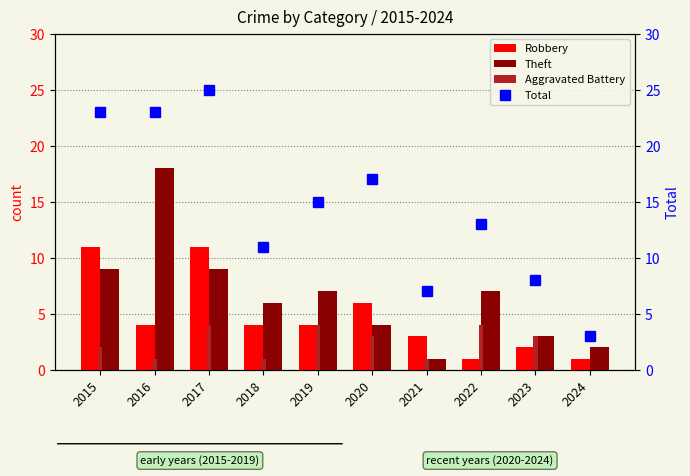

At which label does Total reach its minimum?

2024